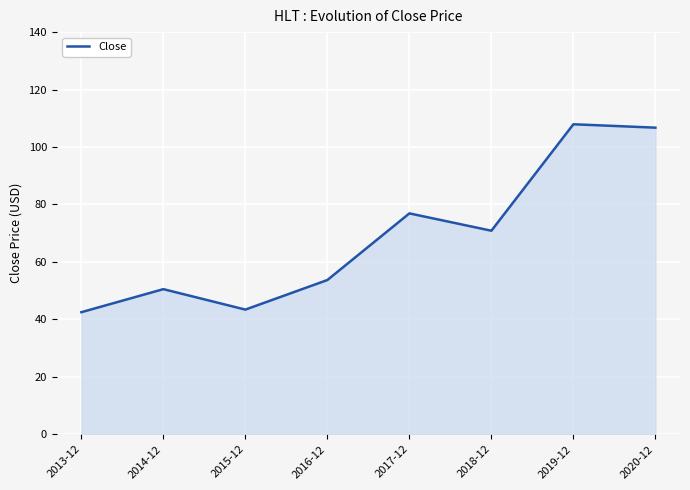

What position from the left is 2017-12?

5